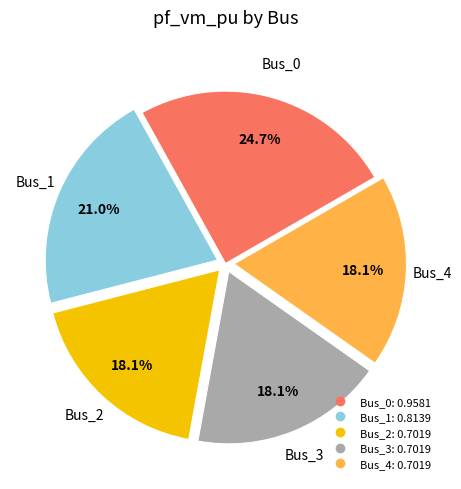

To the nearest percent, what portion does Bus_1 represent?

21%